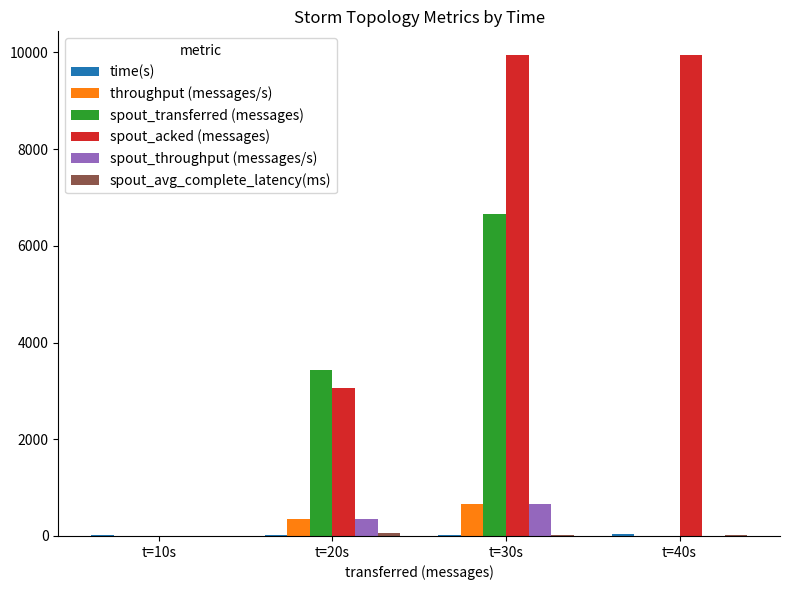

At which label is spout_transferred (messages) closest to 3330?

t=20s